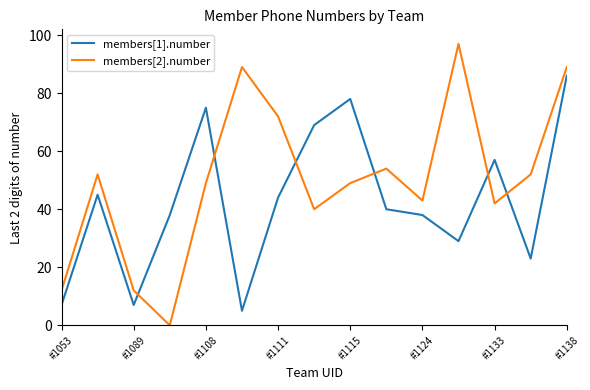

Which series has the largest total across all categories?

members[2].number